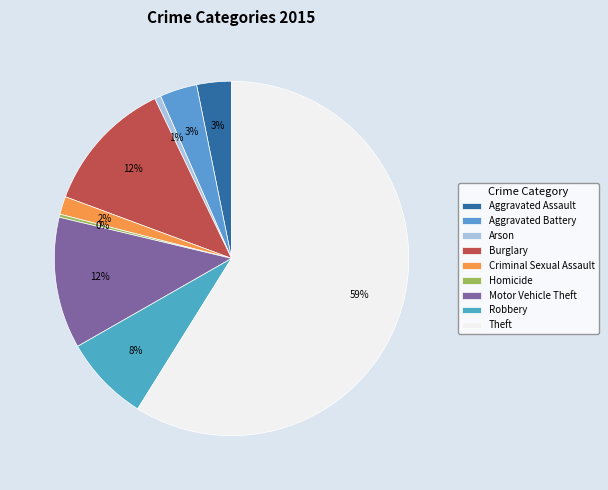

To the nearest percent, what is the difference between the Criminal Sexual Assault and Motor Vehicle Theft slice percentages?

10%